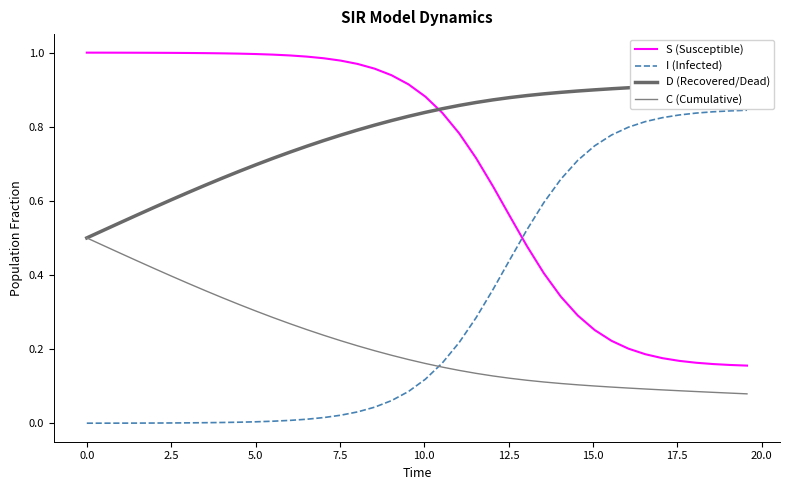

True or false: C (Cumulative) and S (Susceptible) intersect in this chart.

False